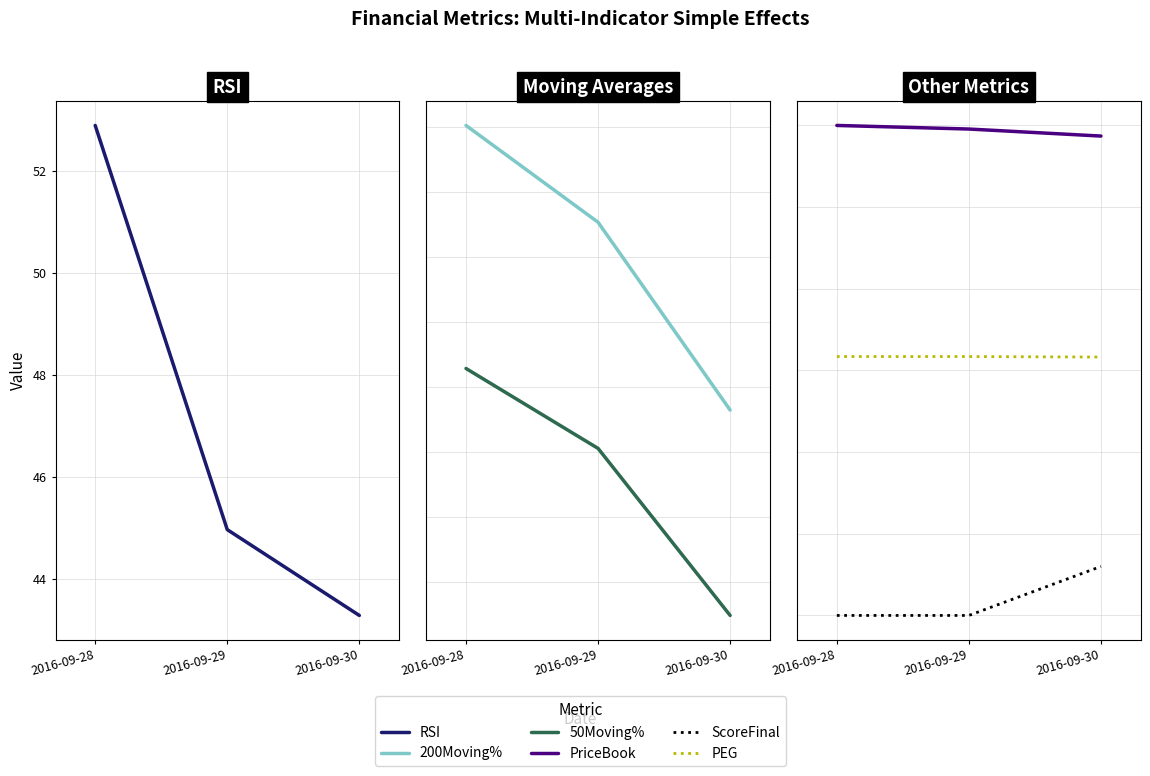

What are all the series names shown in the legend?

RSI, 200Moving%, 50Moving%, PriceBook, ScoreFinal, PEG